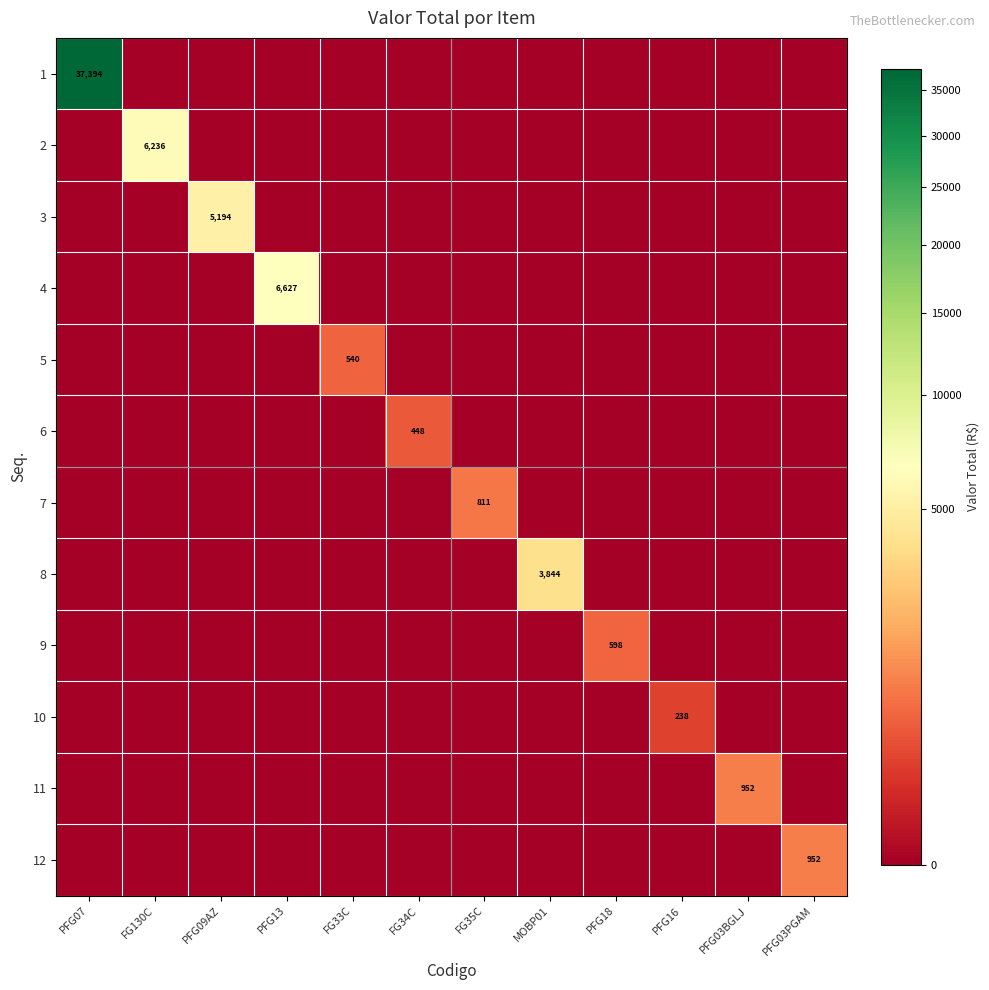

How many categories are shown in the chart?

12